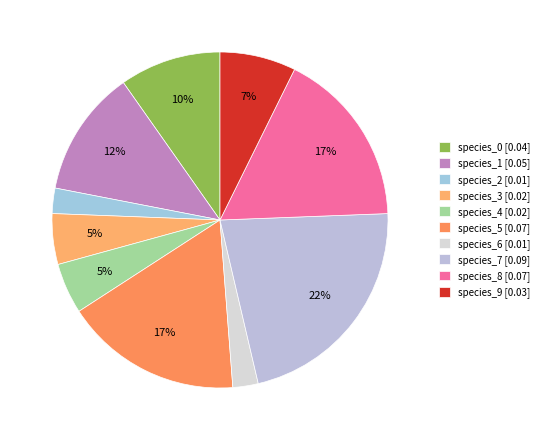

To the nearest percent, what portion does species_6 represent?

2%